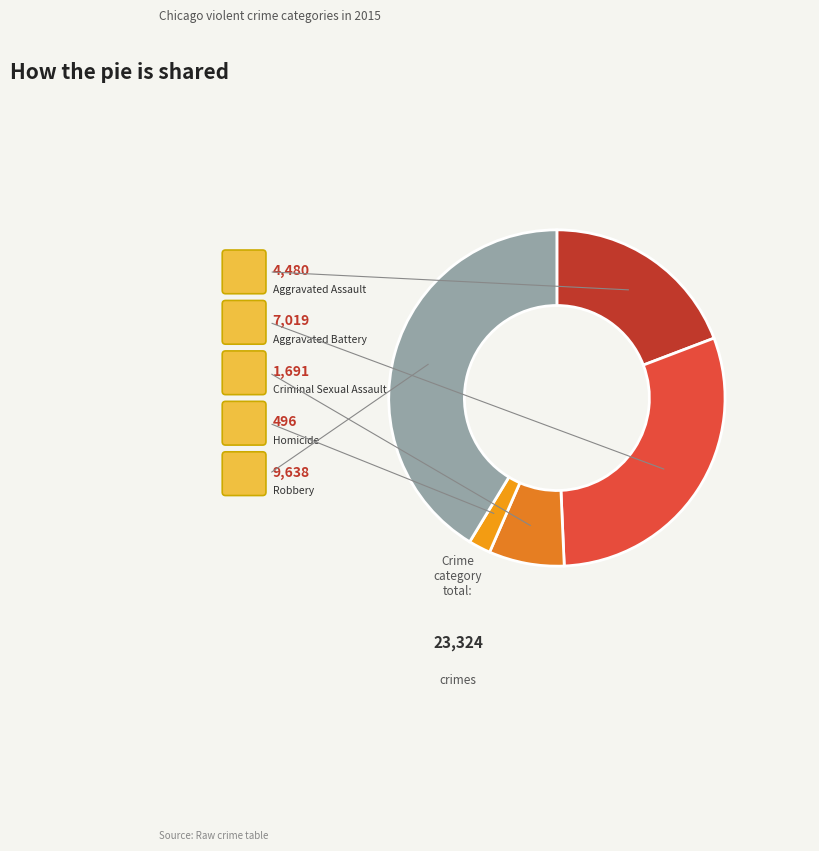

To the nearest percent, what portion does Aggravated Assault represent?

19%